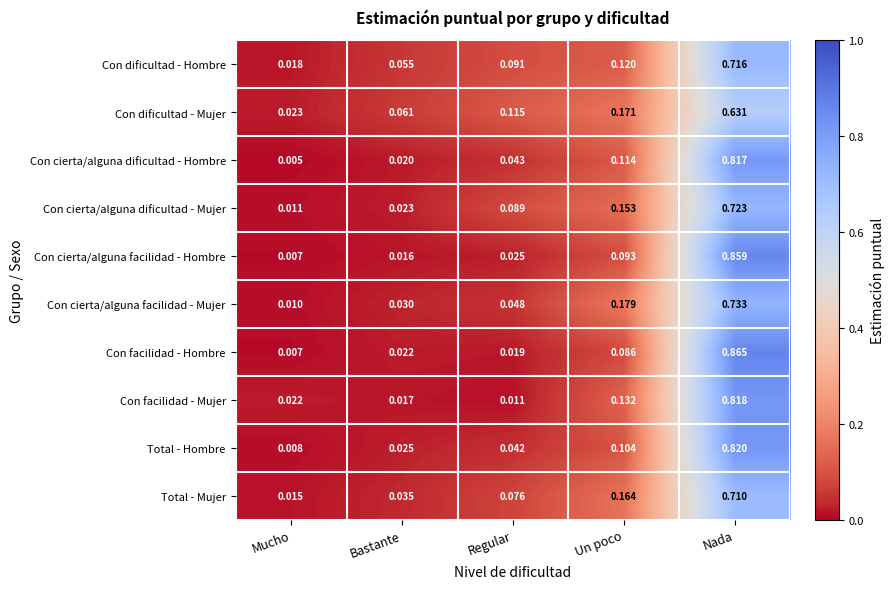

At Regular, list the series in order from smallest to largest.

Con facilidad - Mujer, Con facilidad - Hombre, Con cierta/alguna facilidad - Hombre, Total - Hombre, Con cierta/alguna dificultad - Hombre, Con cierta/alguna facilidad - Mujer, Total - Mujer, Con cierta/alguna dificultad - Mujer, Con dificultad - Hombre, Con dificultad - Mujer